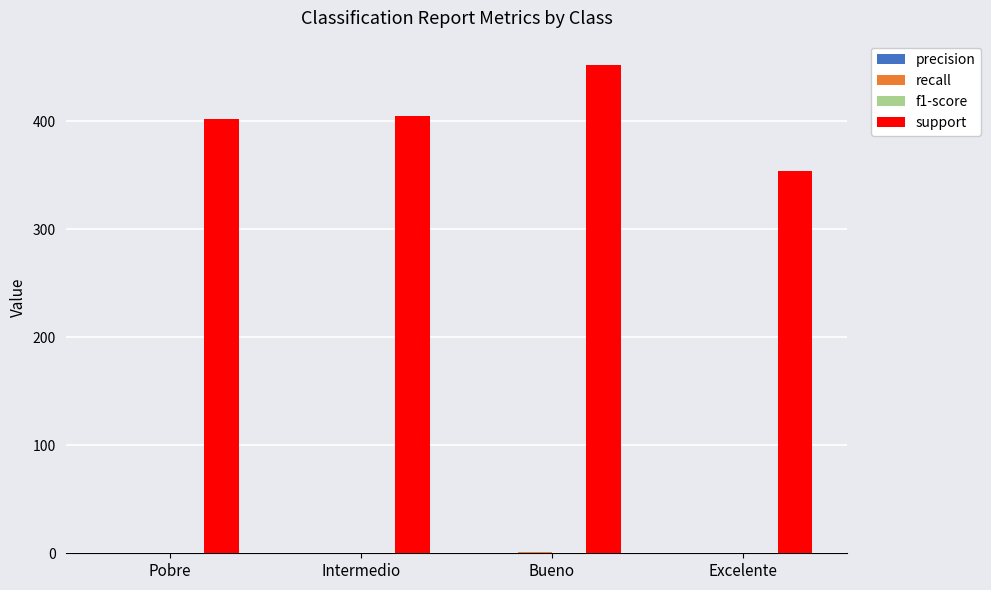

What is the total value across all series at Excelente?

354.0